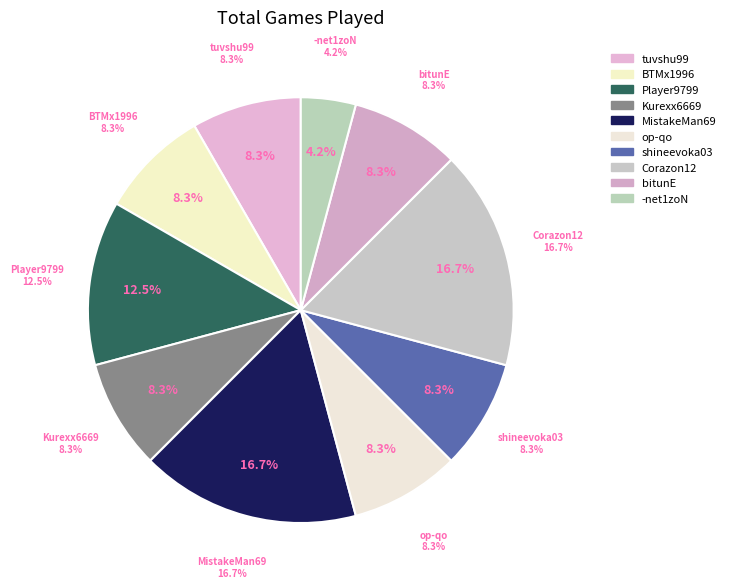

The -net1zoN slice represents 4% of the pie. True or false?

True